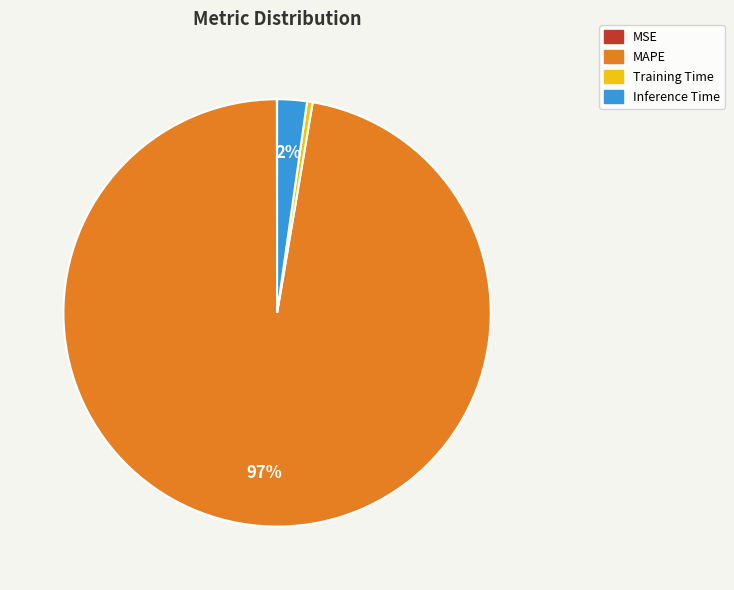

Do Training Time and Inference Time together represent more than half of the pie?

No